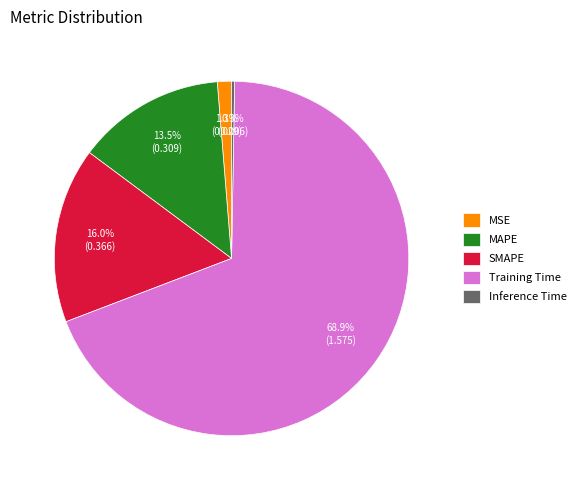

What percentage is the SMAPE slice, to the nearest percent?

16%